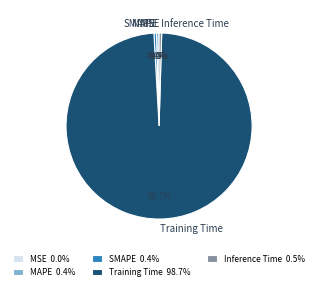

What is the majority slice?

Training Time